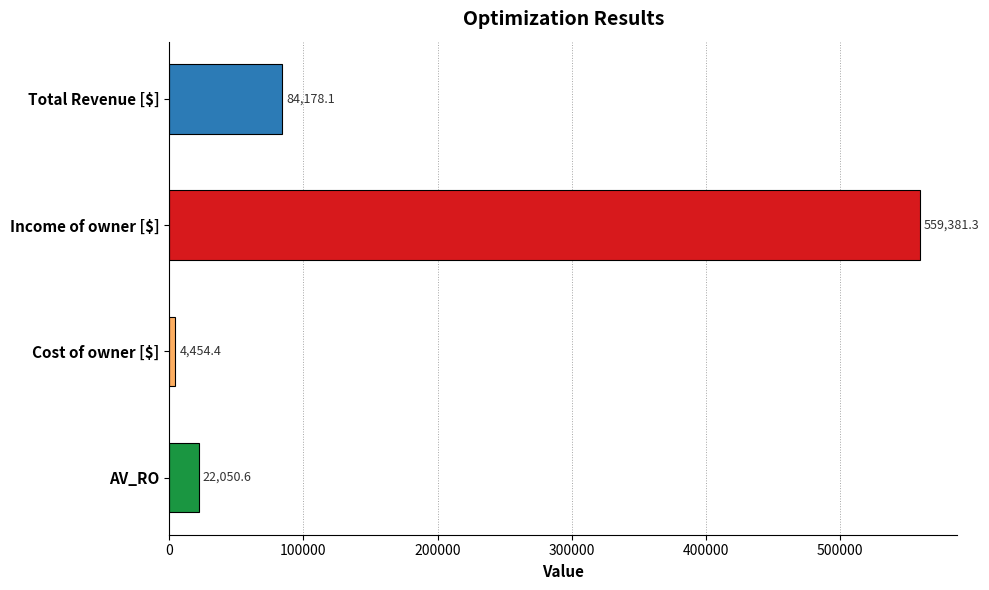

True or false: the data shows 22050.6 at AV_RO.

True